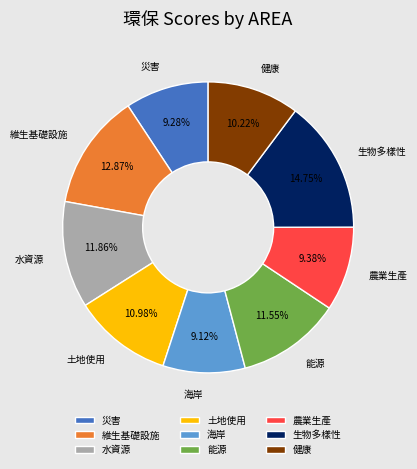

How many slices are in this pie chart?

9